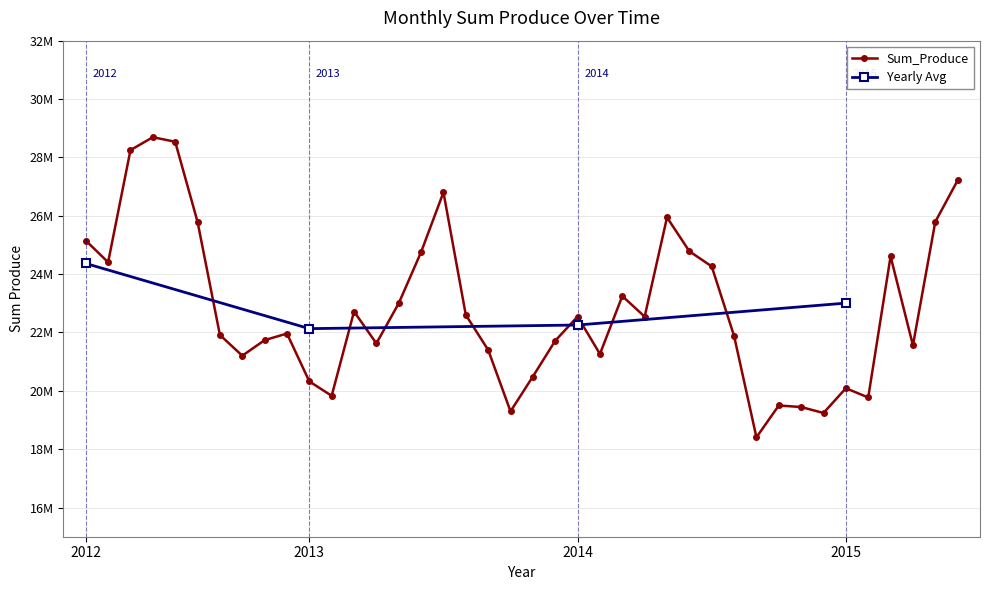

What is the label of the 33rd point from the right?

2012-10